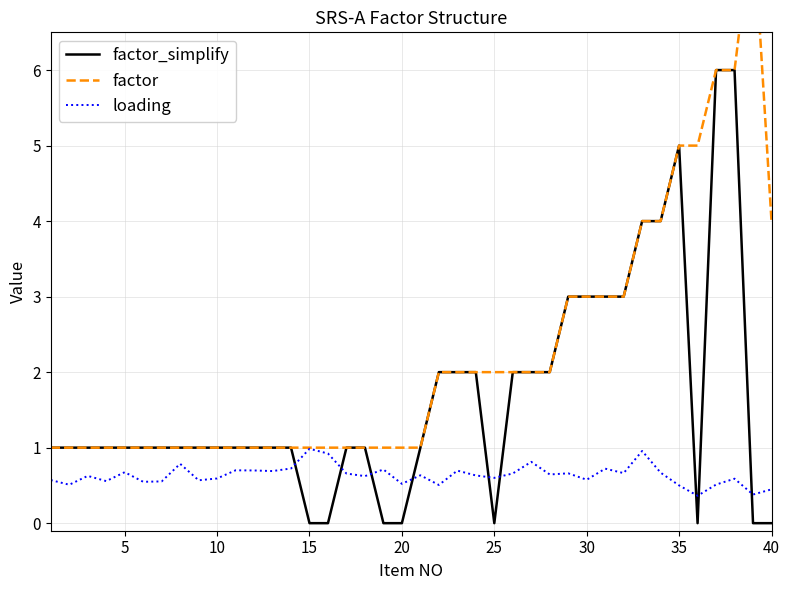

The value of loading at 15 is 1.7. True or false?

False